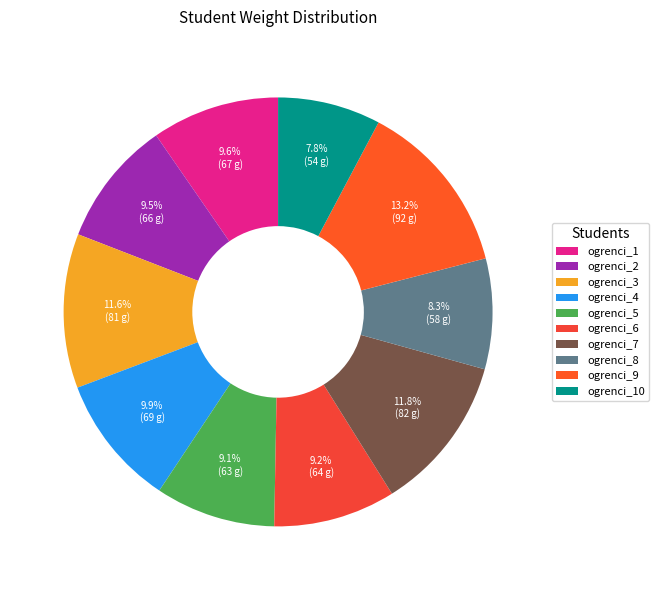

What is the largest slice in the pie chart?

ogrenci_9